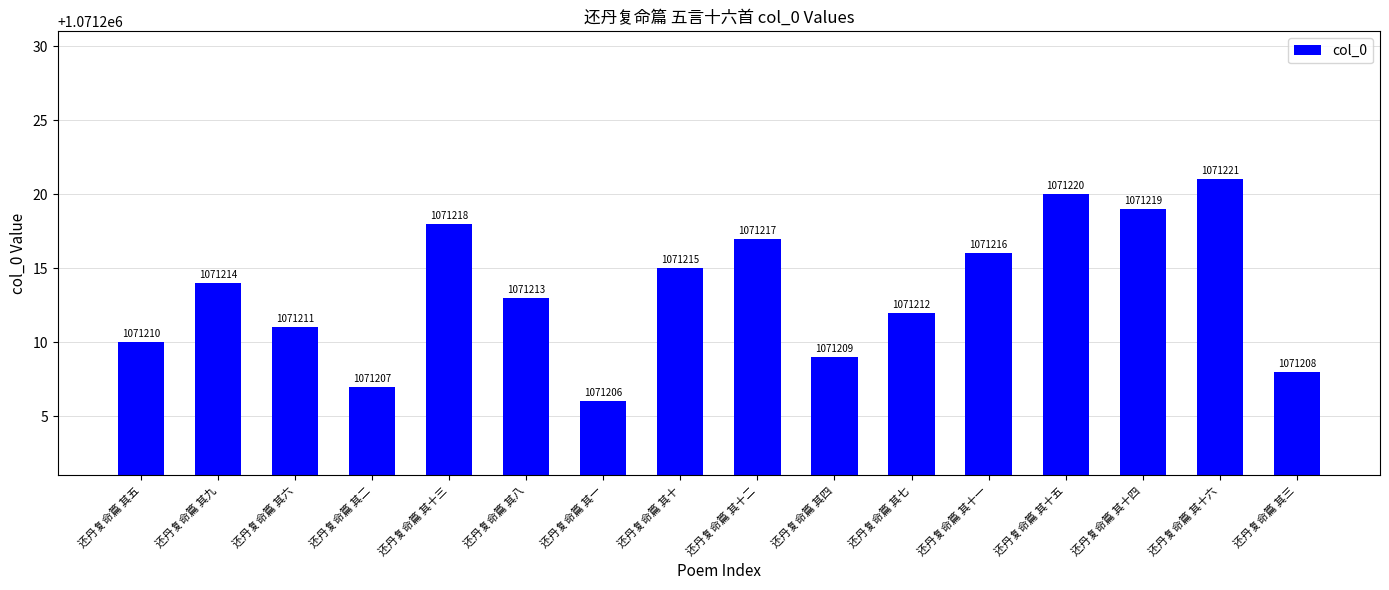

The chart shows a value of 1071221 at 还丹复命篇 其十六. True or false?

True